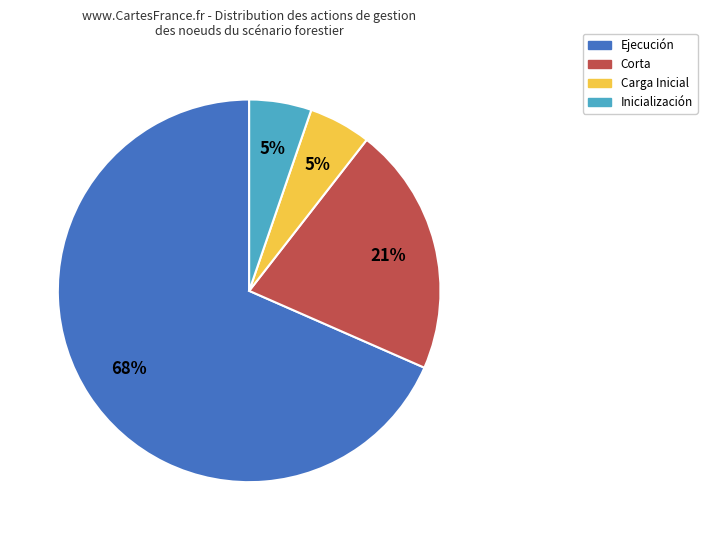

The Carga Inicial slice represents 20% of the pie. True or false?

False